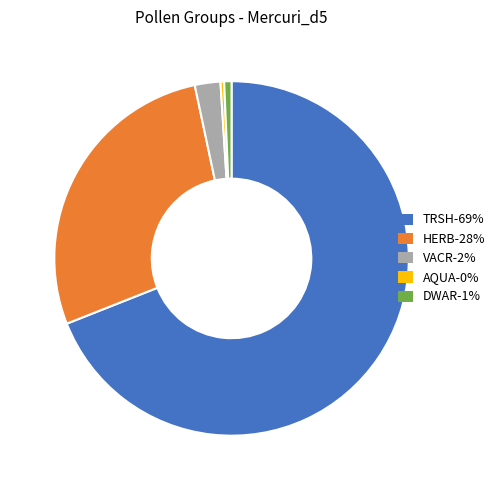

Is it true that DWAR is 11% of the pie?

False